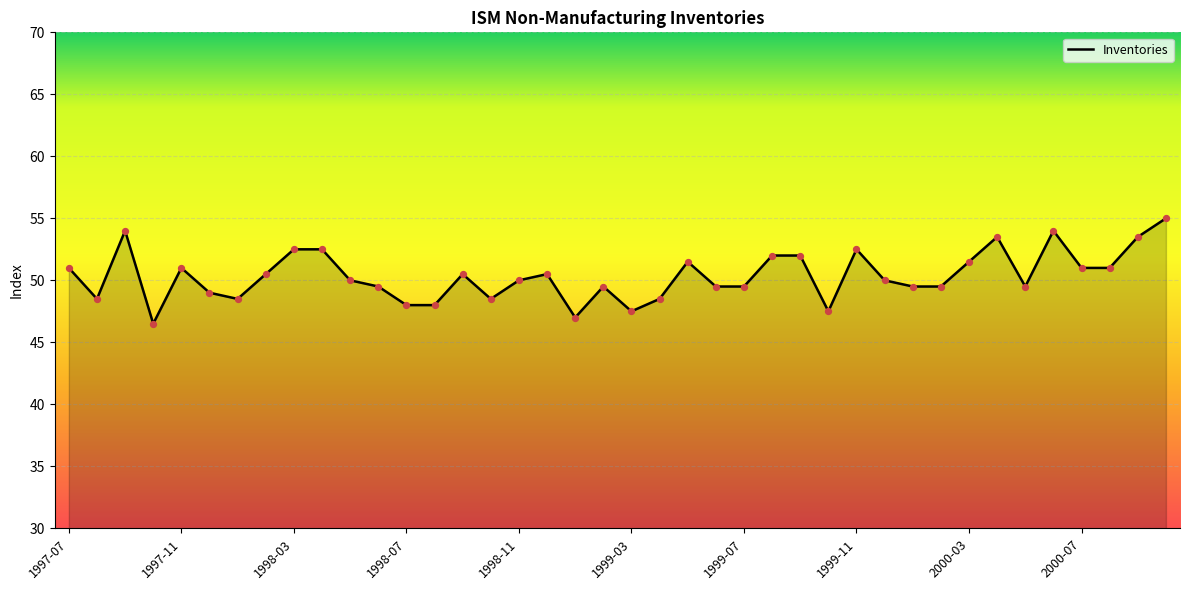

What is the difference between the maximum and minimum values?

8.5